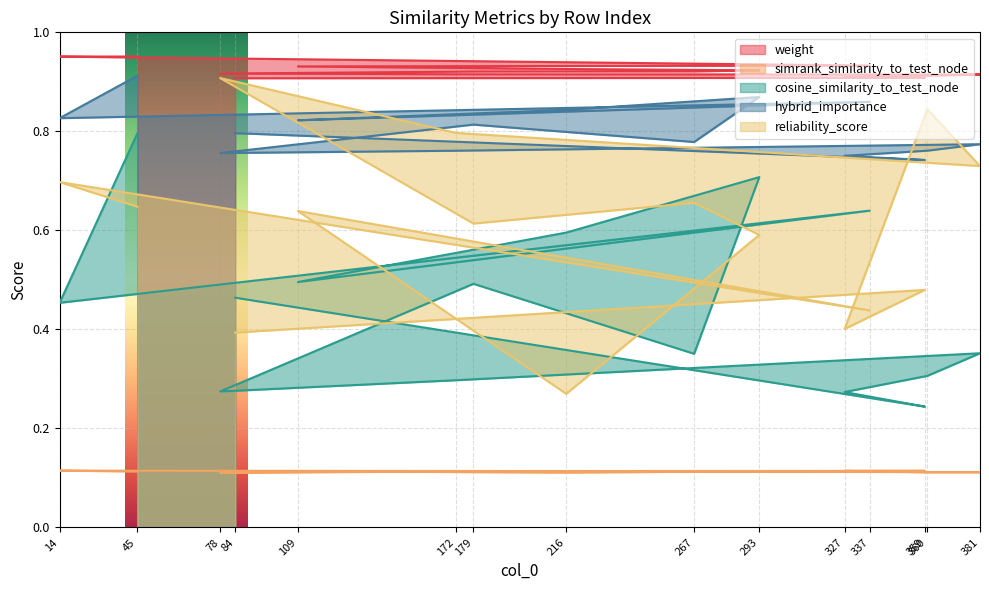

How many interior local valleys does the reliability_score series have?

5